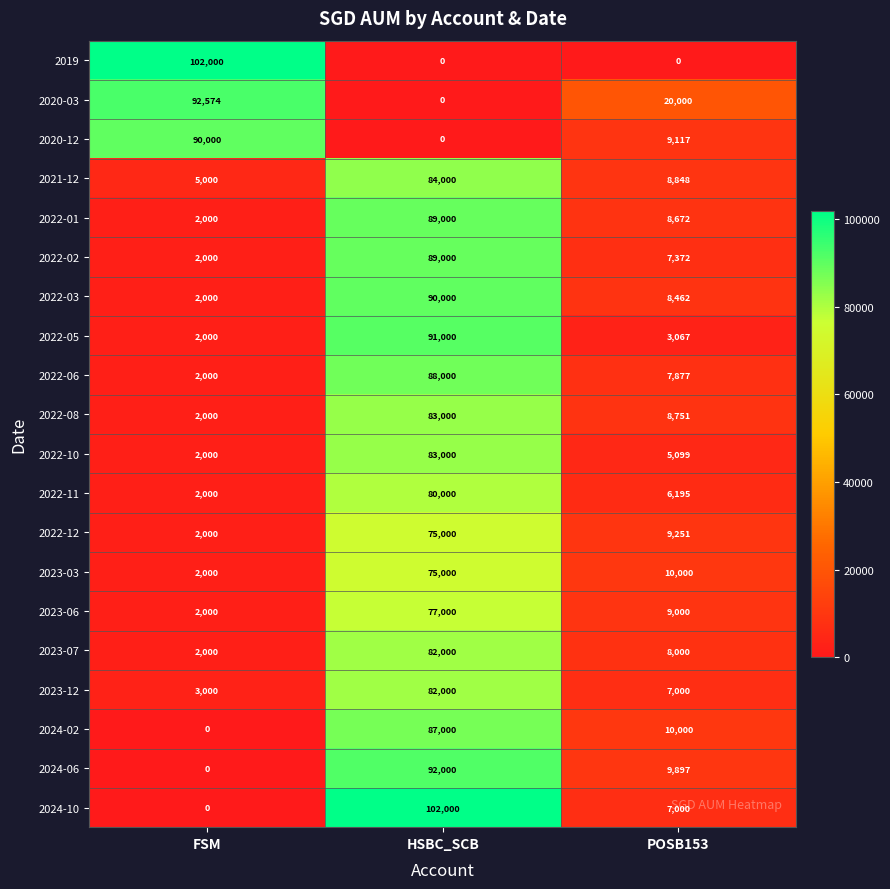

Which series has the largest total across all categories?

2020-03